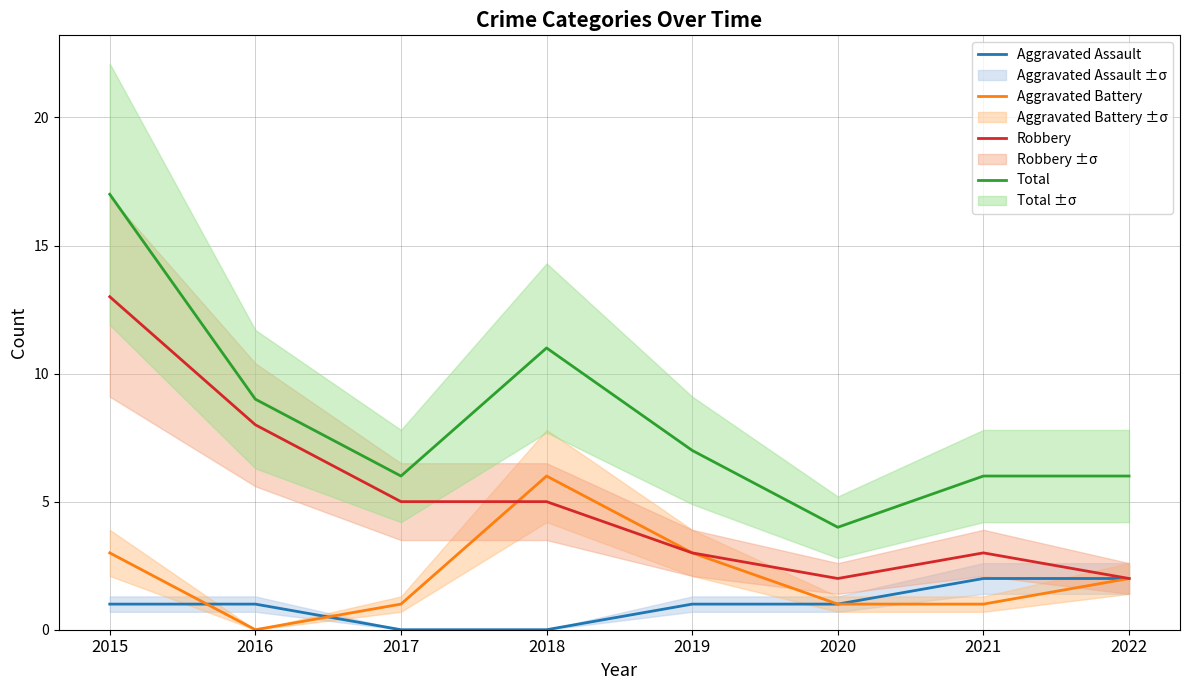

Which series has the largest range (max minus min)?

Total